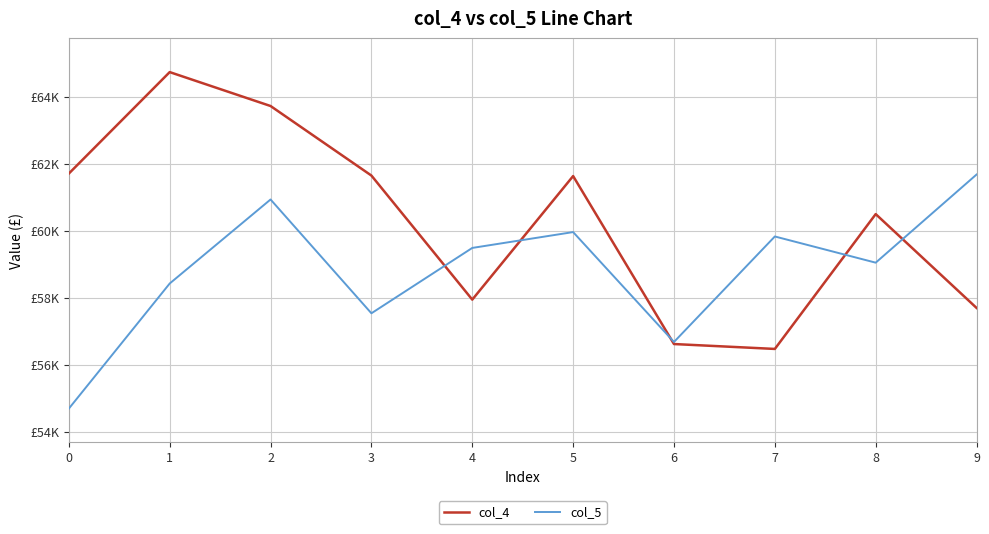

Which has a higher value, 7 or 9?

9